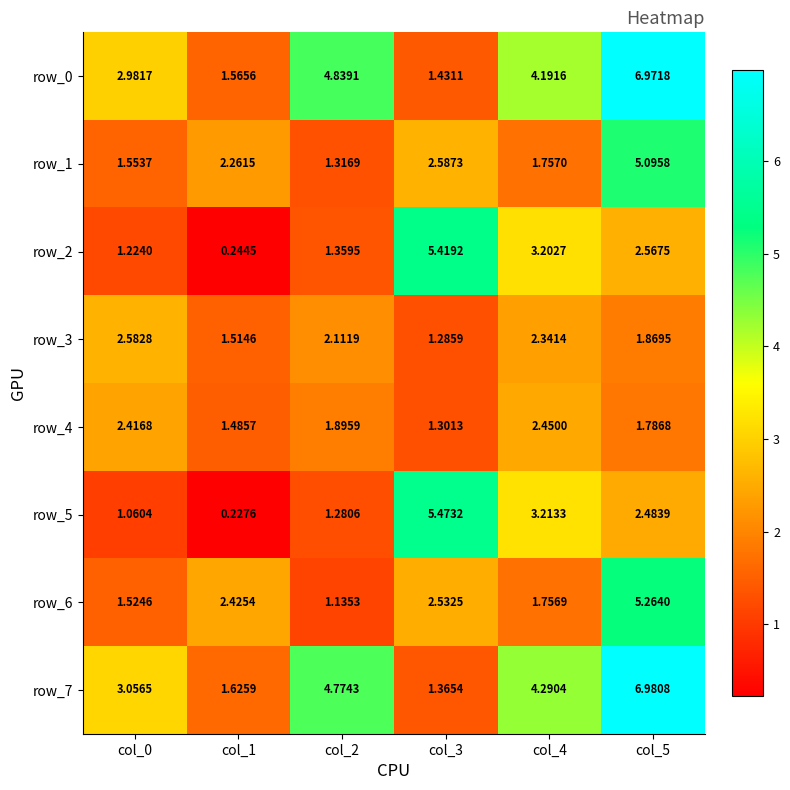

Rank the series at col_2 from highest to lowest value.

row_0, row_7, row_3, row_4, row_2, row_1, row_5, row_6